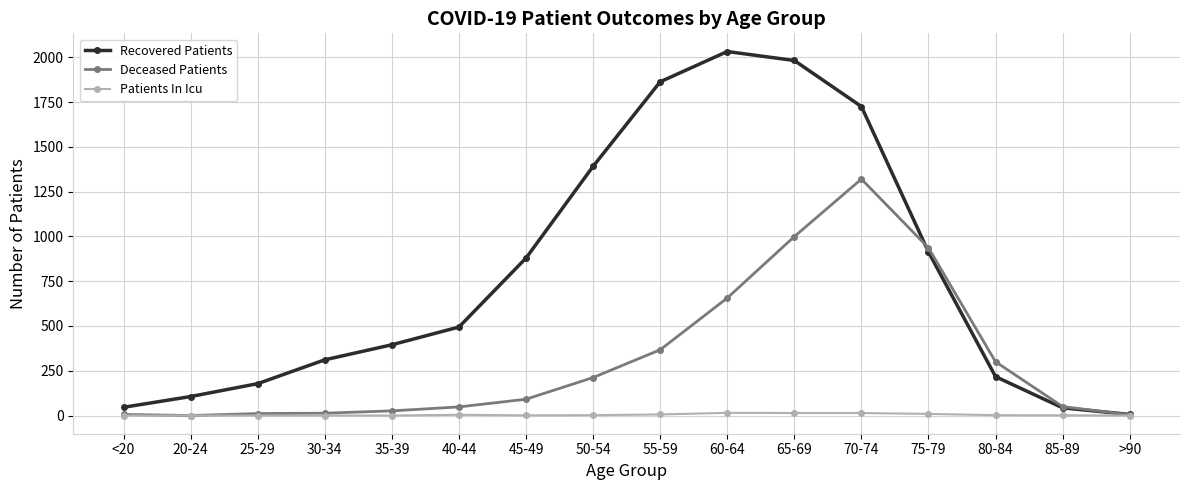

What position from the left is 30-34?

4